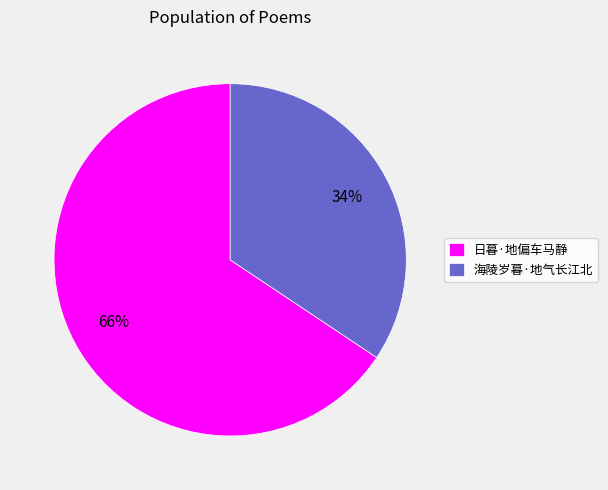

Rank the categories by value from highest to lowest.

日暮·地偏车马静, 海陵岁暮·地气长江北